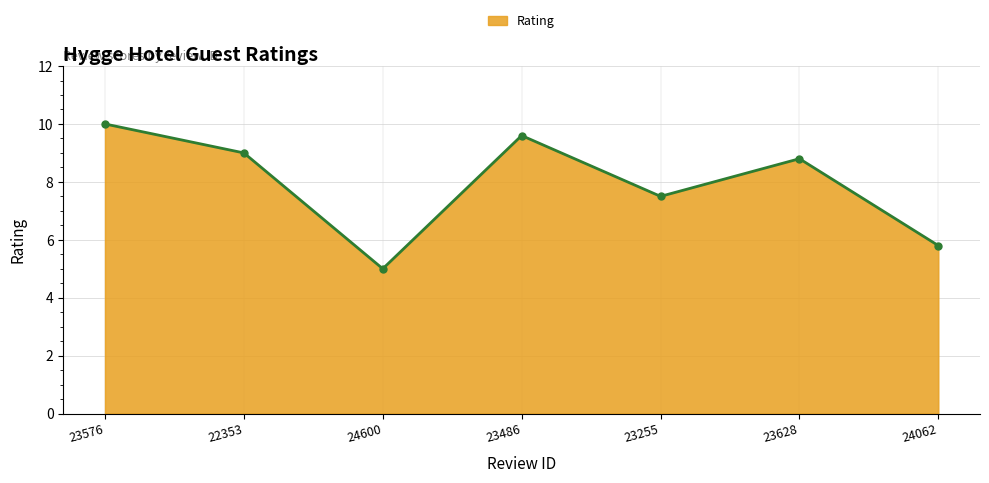

Rank the categories by value from lowest to highest.

24600, 24062, 23255, 23628, 22353, 23486, 23576